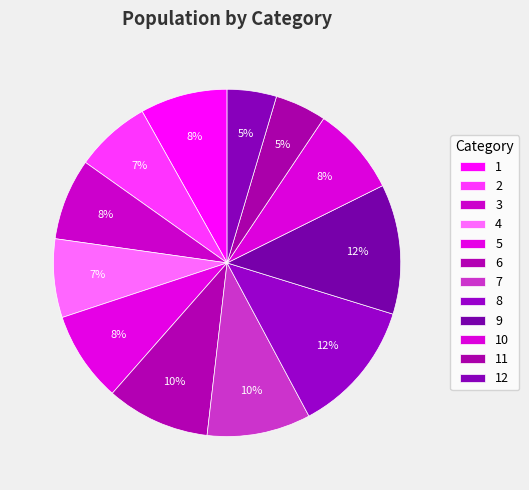

Which slice is the largest?

8